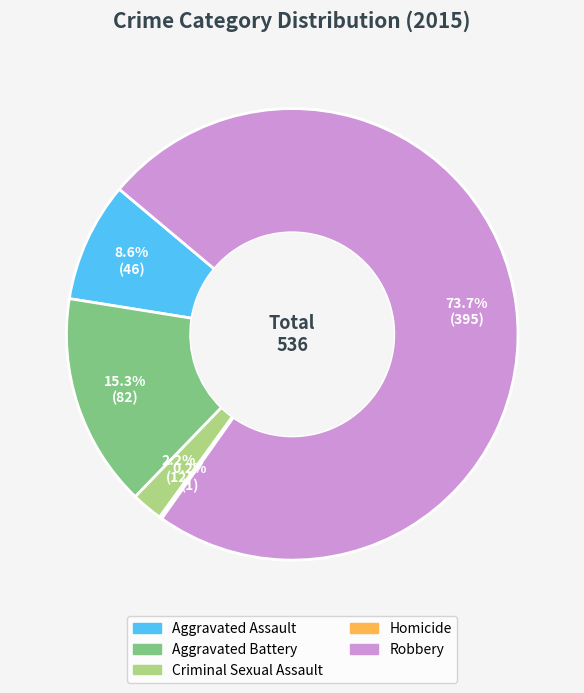

Does Robbery represent more than half of the total?

Yes